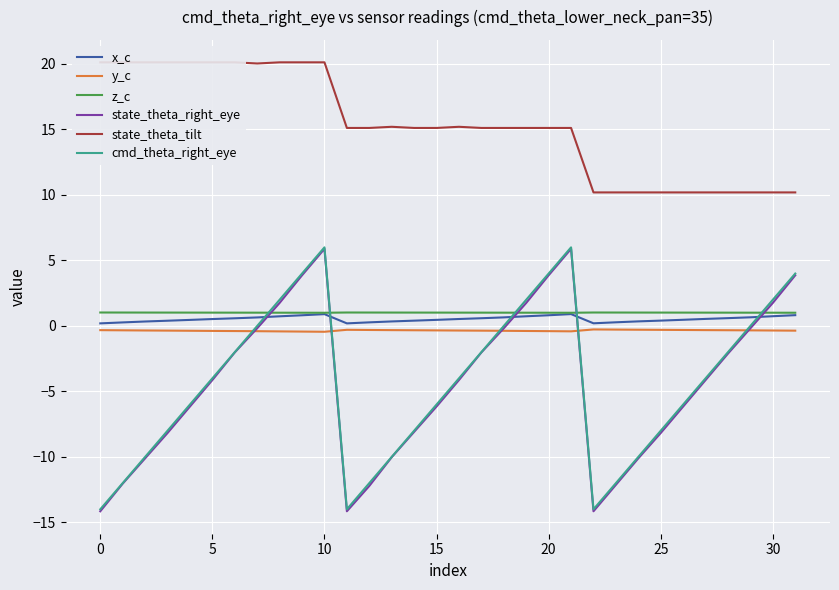

Which series has the largest range (max minus min)?

state_theta_right_eye